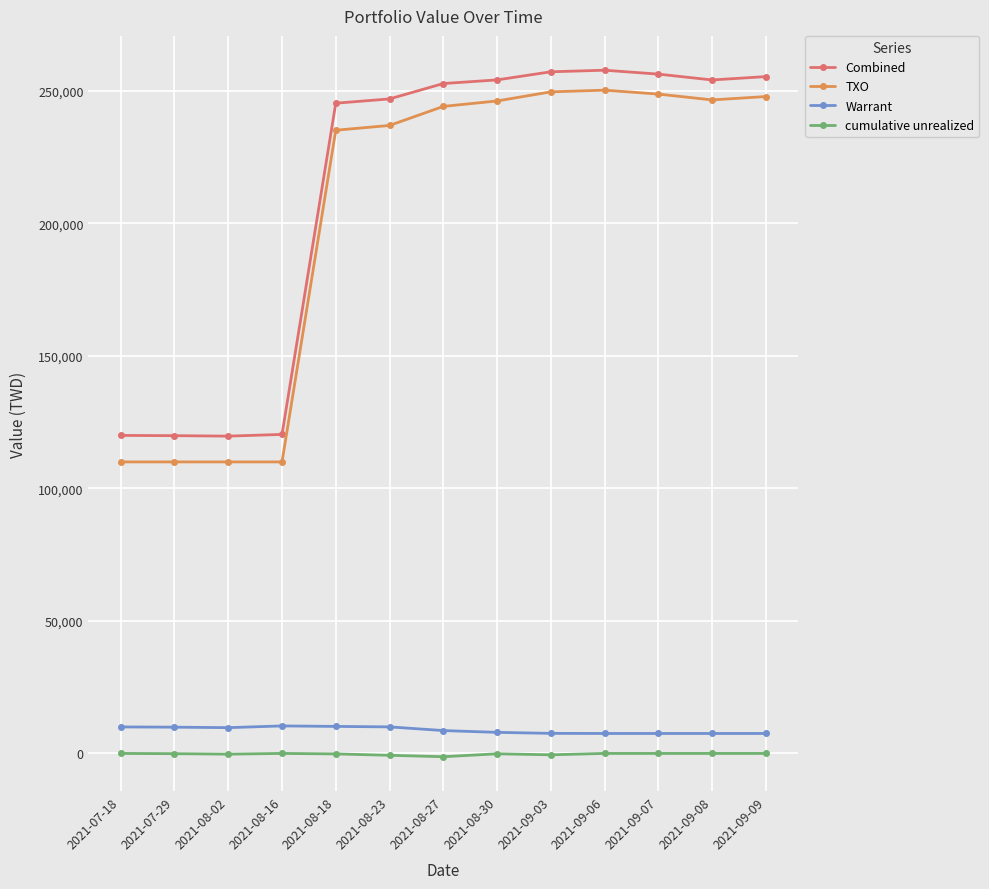

What is the difference between the second highest and minimum values in the Combined series?

137483